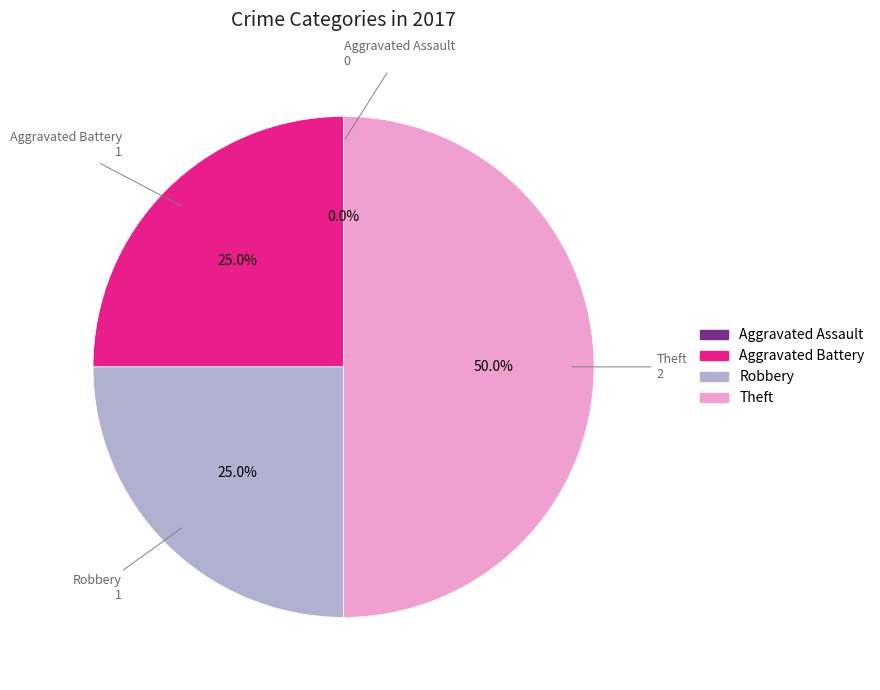

To the nearest percent, what is the combined percentage of Aggravated Battery and Robbery?

50%